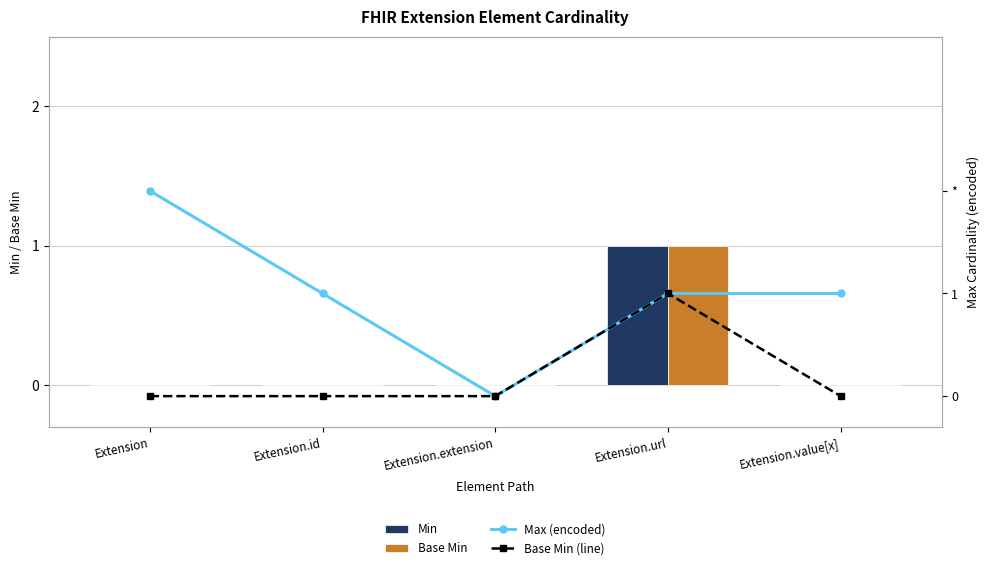

At how many categories does at least one series exceed 0?

4